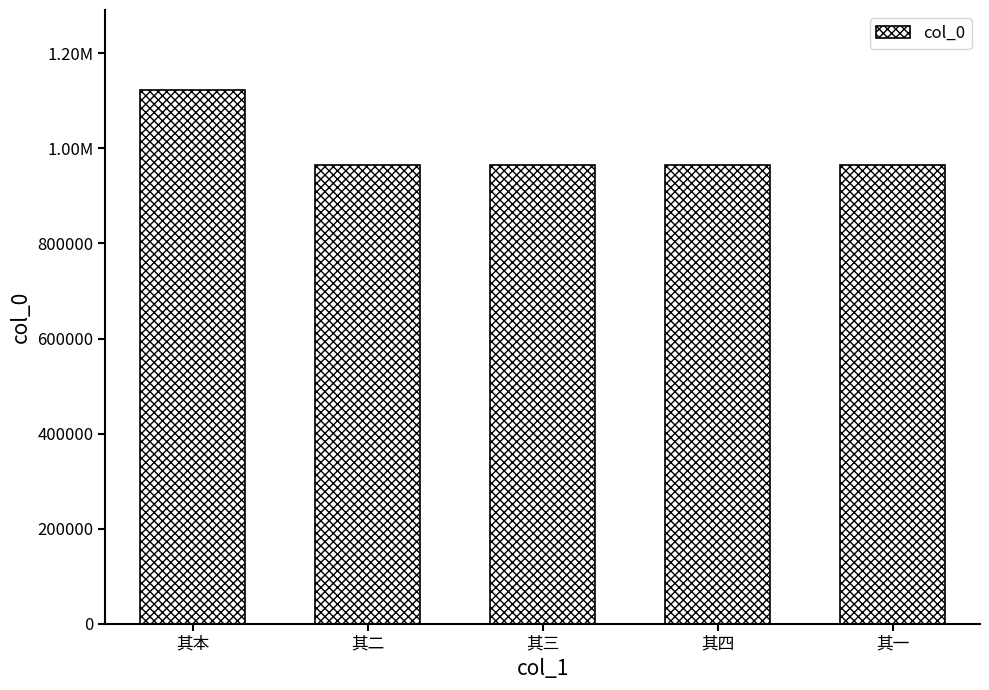

At which category does the chart reach its minimum across all series?

其二